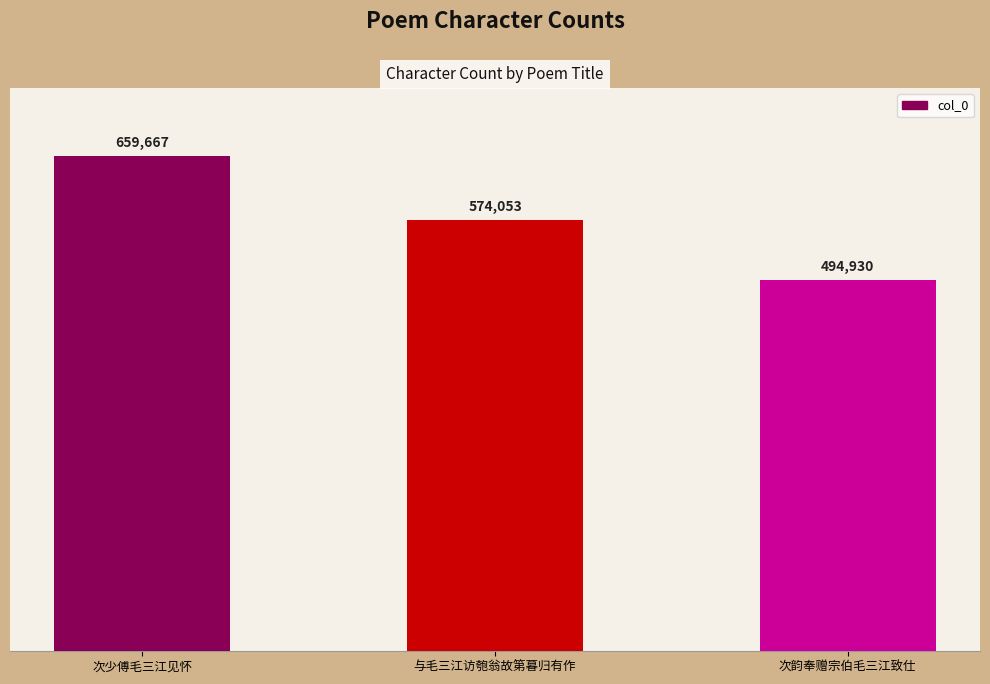

How many categories are shown in the chart?

3